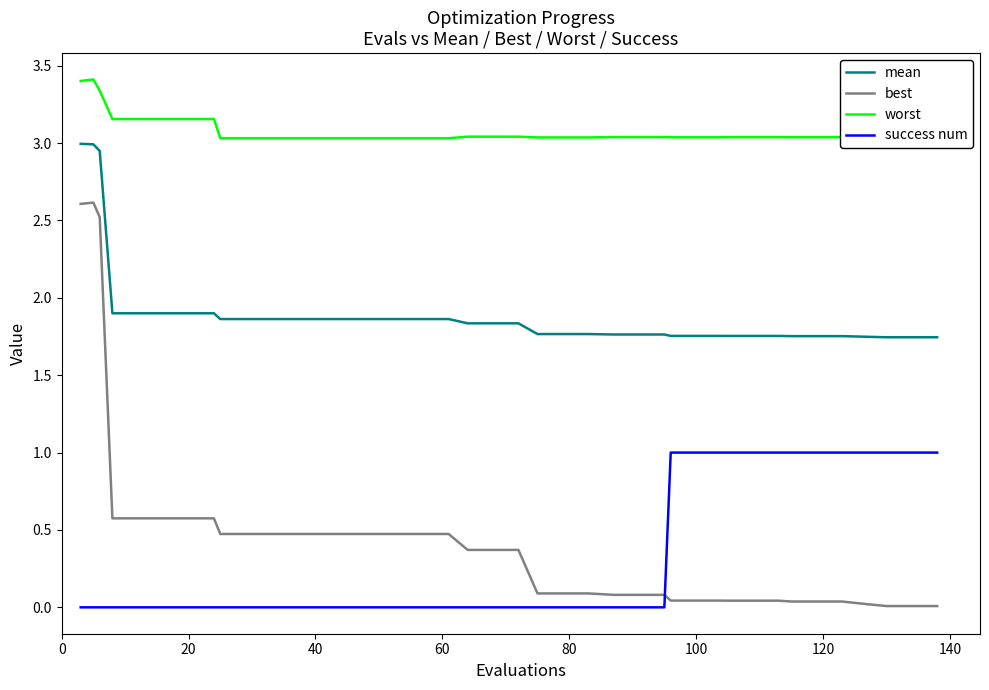

List the series in order of their peak value, lowest first.

success num, best, mean, worst